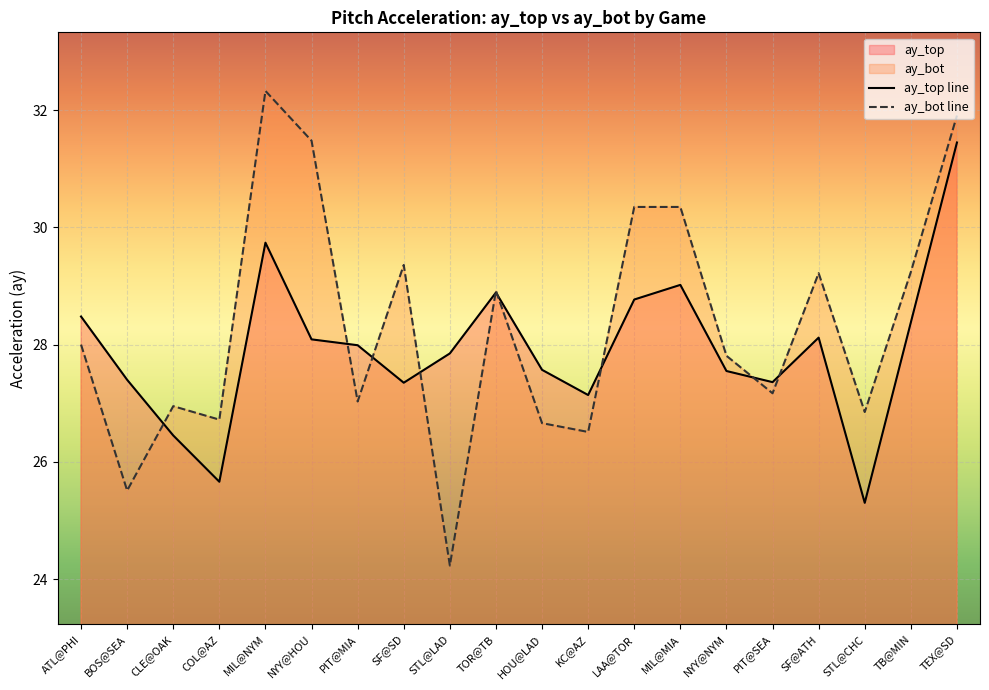

The value of ay_bot line at ATL@PHI is 16.8. True or false?

False